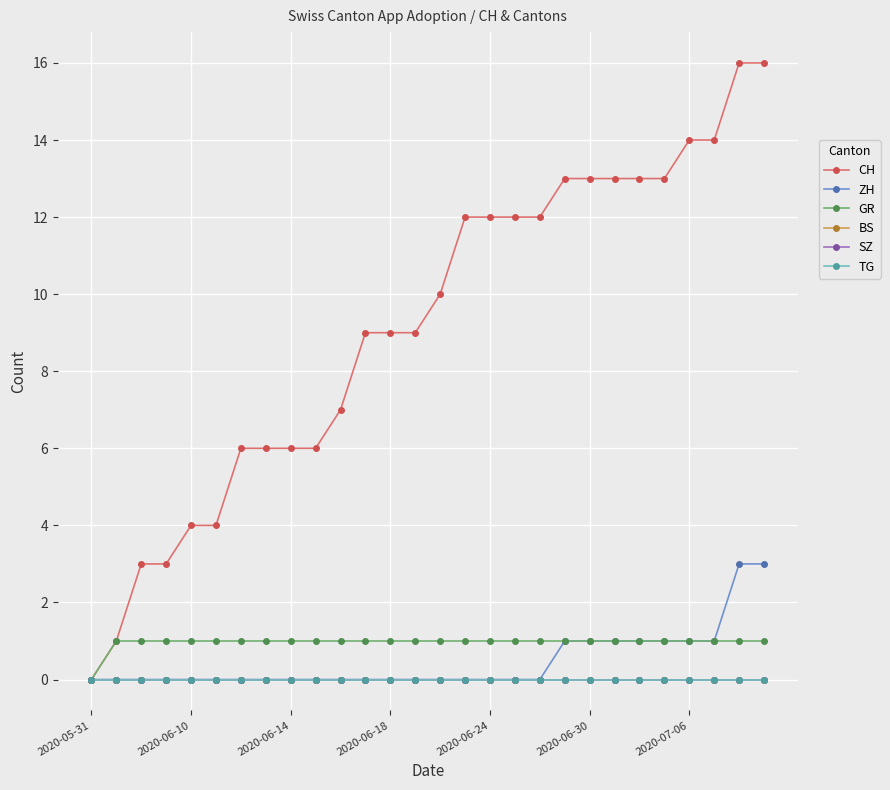

Is this an area chart (filled region under the line)?

No